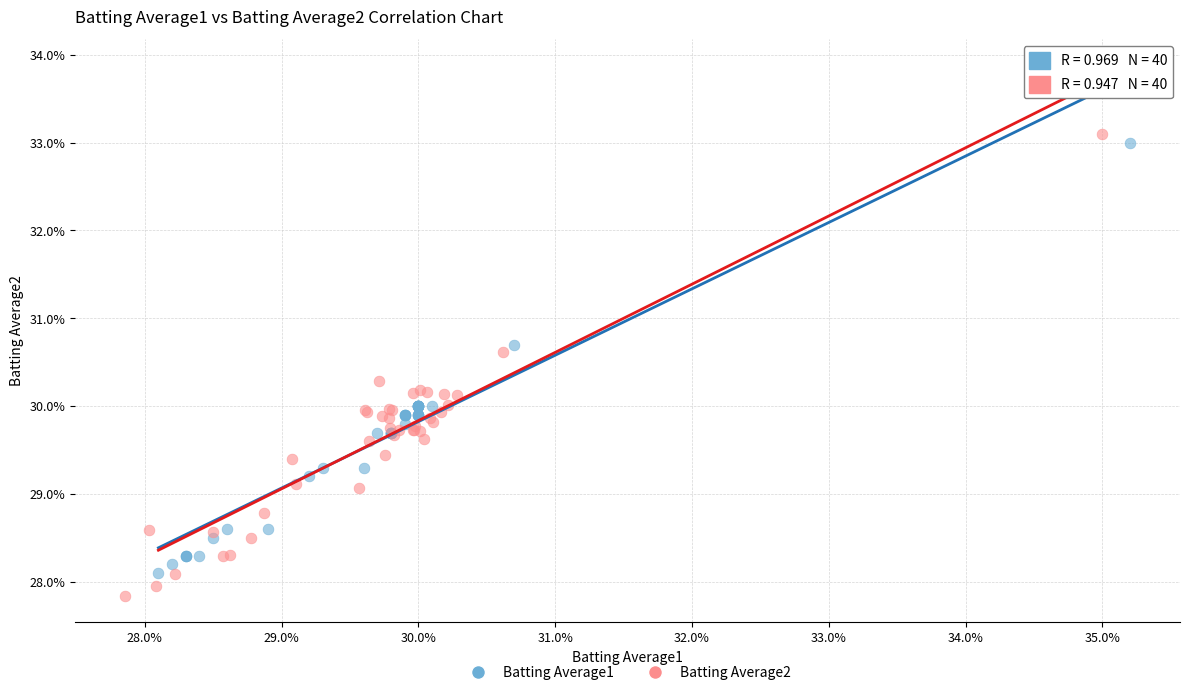

Which series reaches the minimum Y coordinate?

Batting Average2